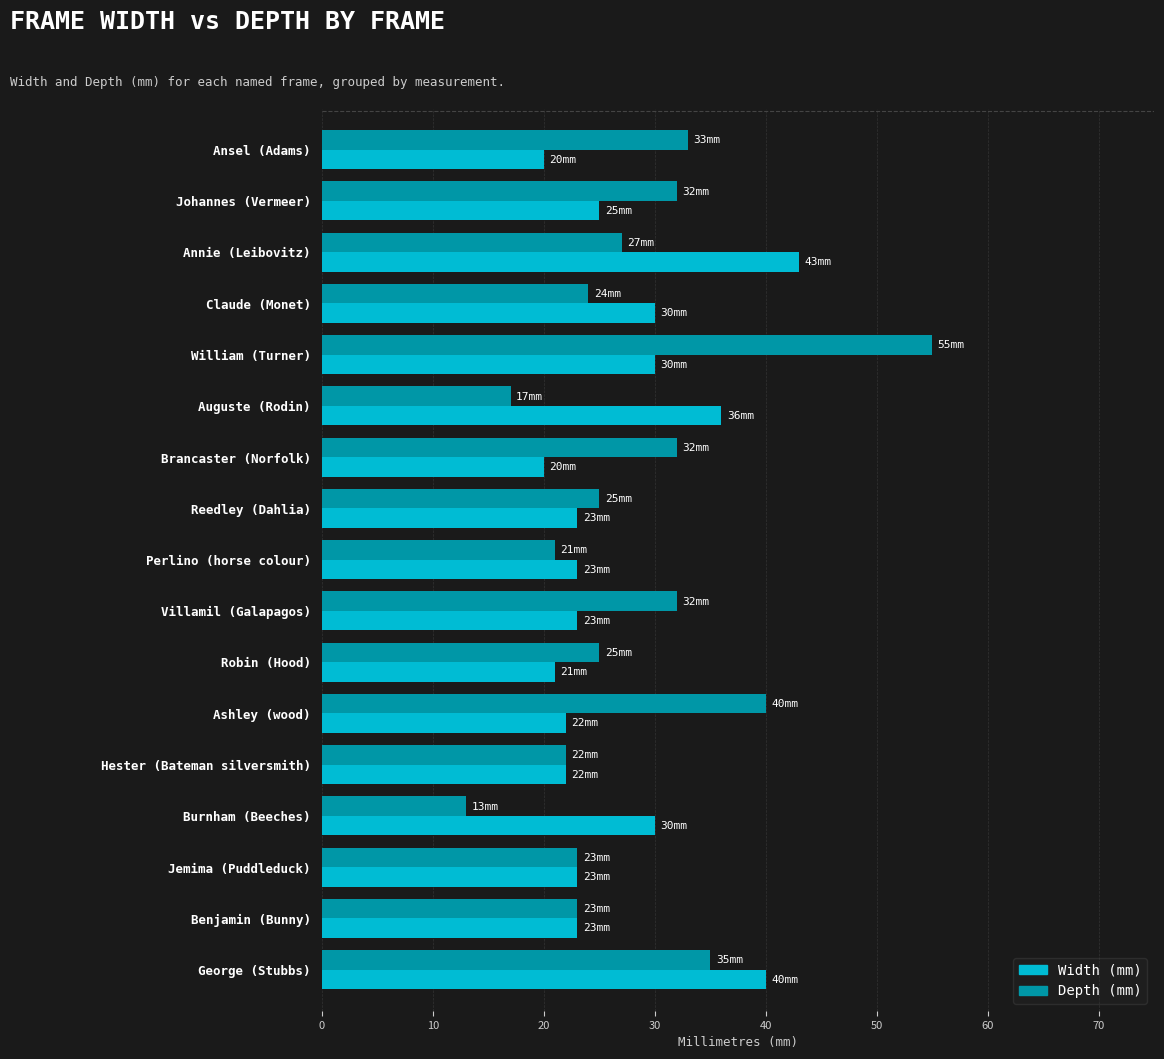

What is the greatest value displayed?

55